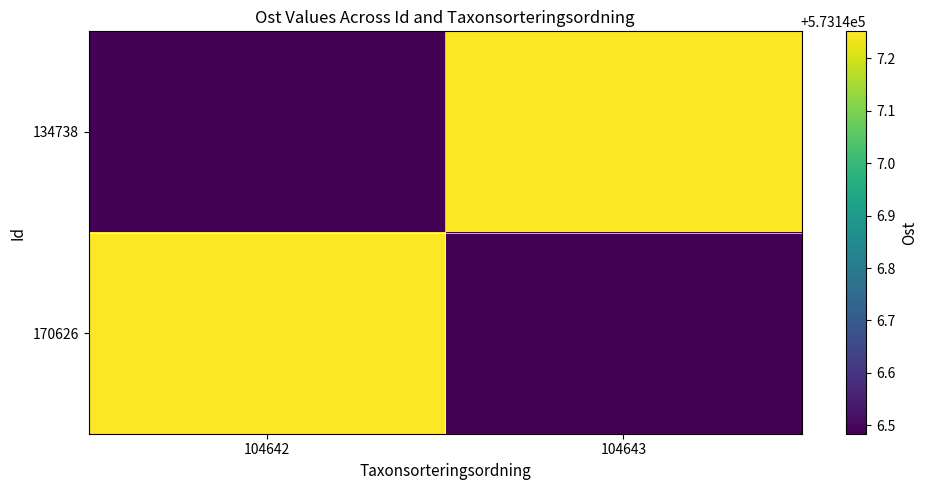

How many series are shown in this chart?

2